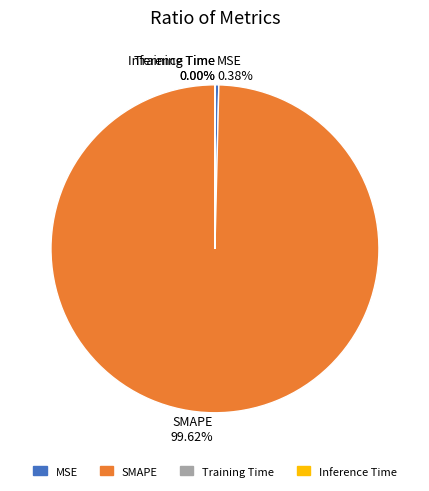

Which category has the biggest portion of the pie?

SMAPE